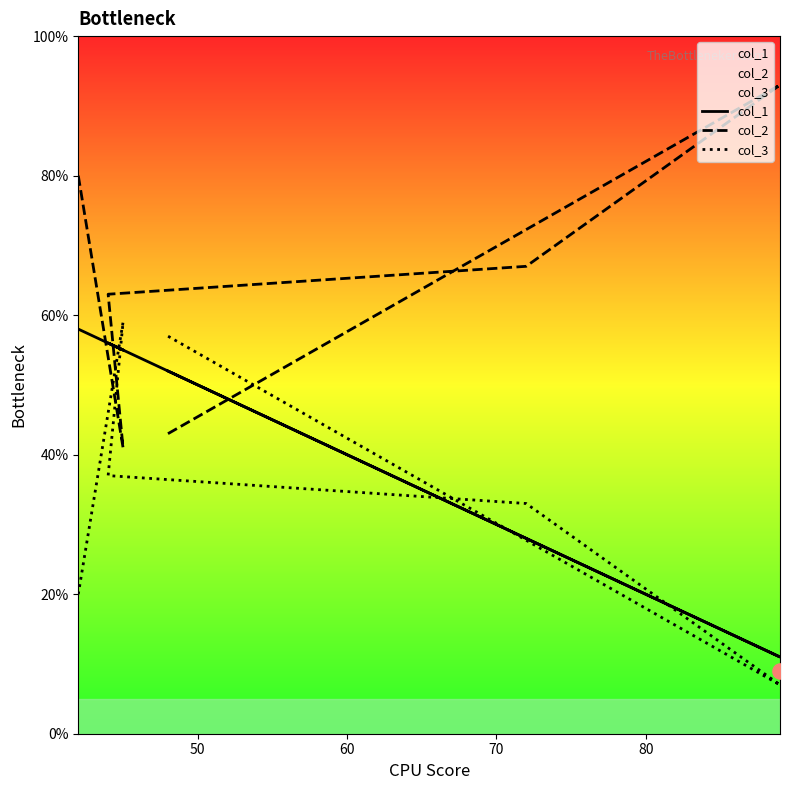

What is the total value across all series at 60?

156